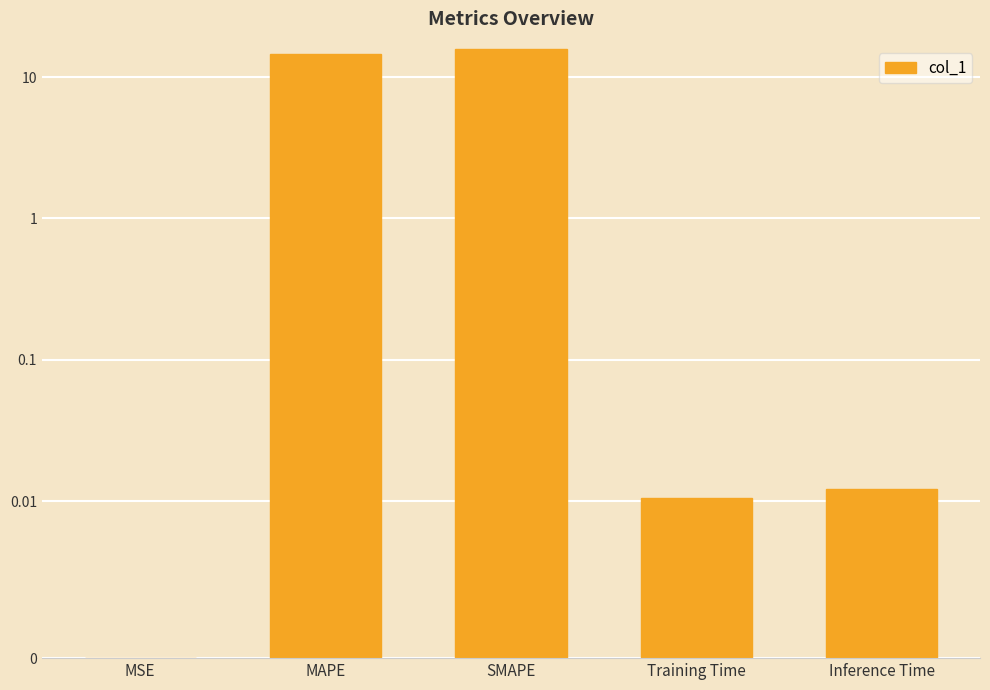

What is the label of the 1st bar from the right?

Inference Time